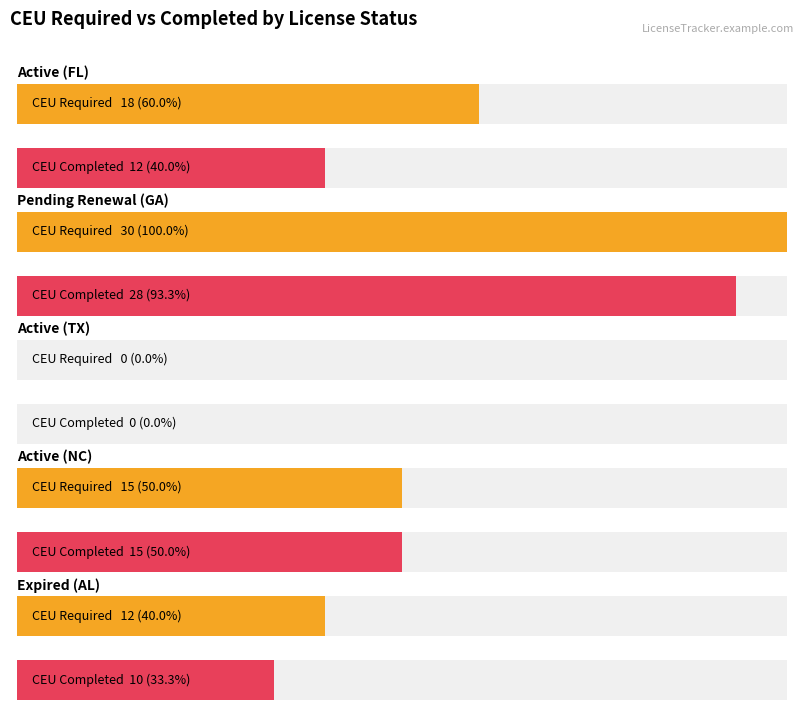

Where is ceu_completed nearest to the value 14?

Active (NC)